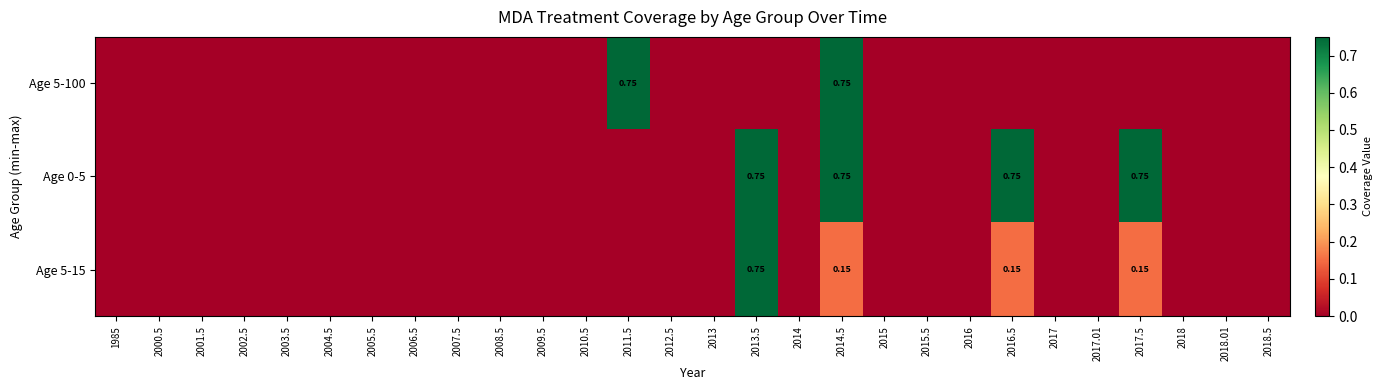

Which series has the largest total across all categories?

Age 0-5